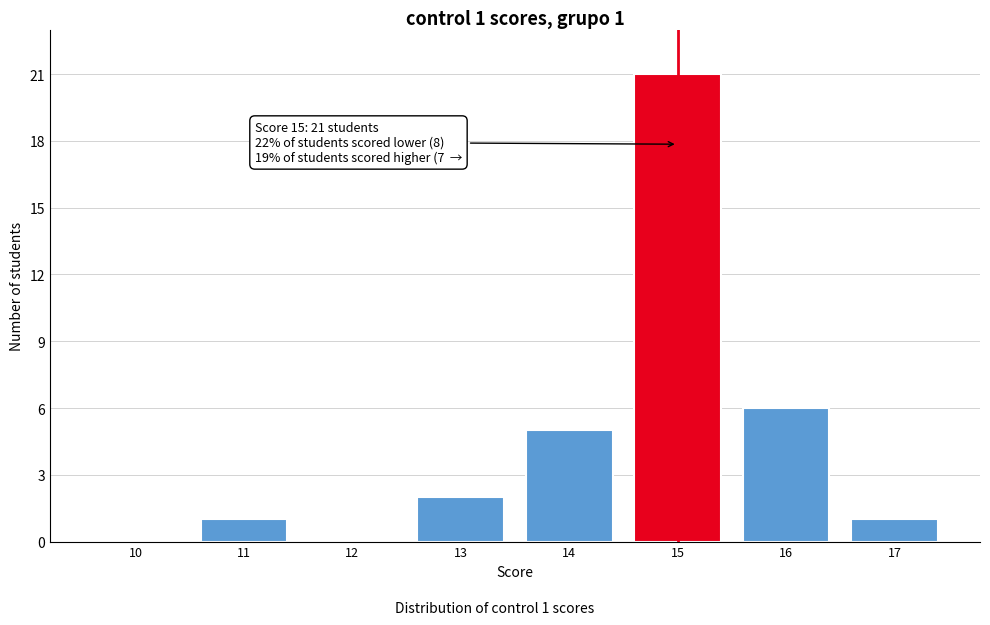

Reading right to left, transcribe all the data shown in this chart.

17=1	16=6	15=21	14=5	13=2	12=0	11=1	10=0